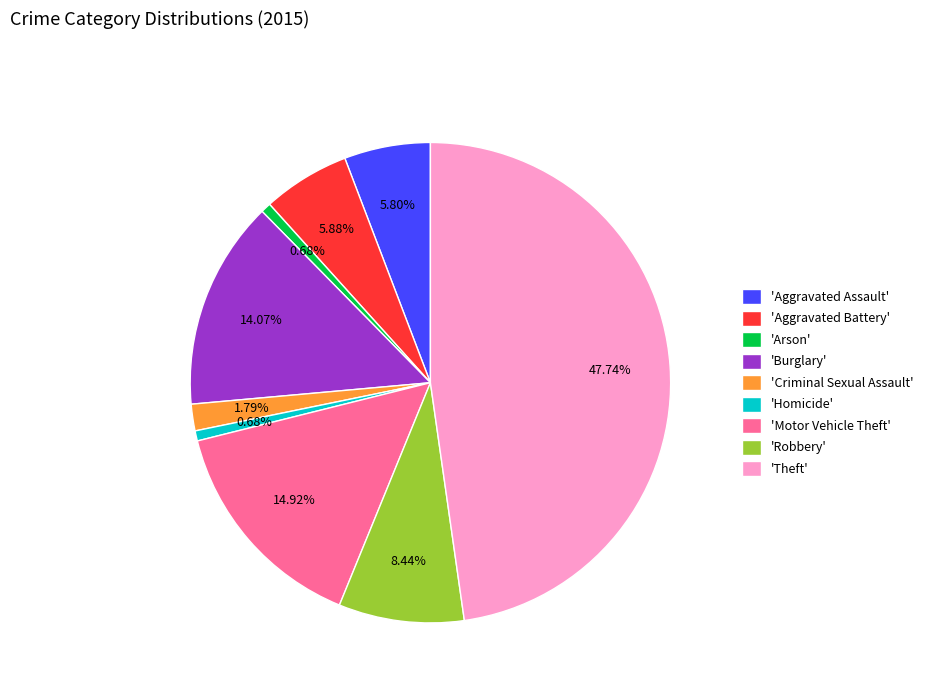

To the nearest percent, what is the average slice percentage?

11%